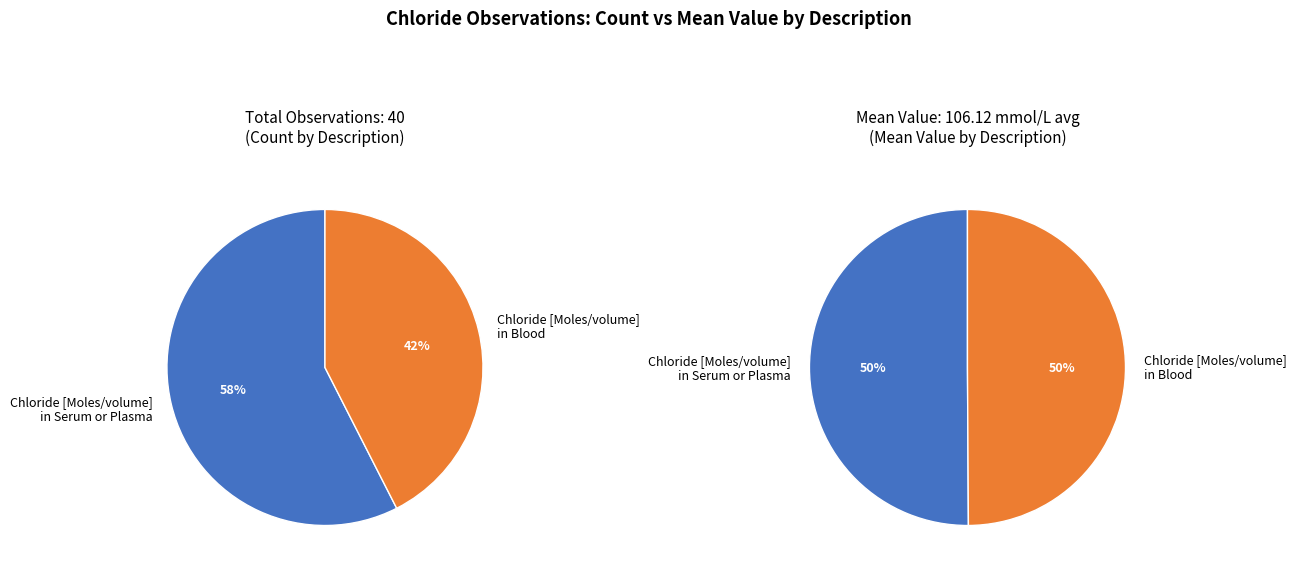

Is the sum of 6 and 2 greater than half?

No